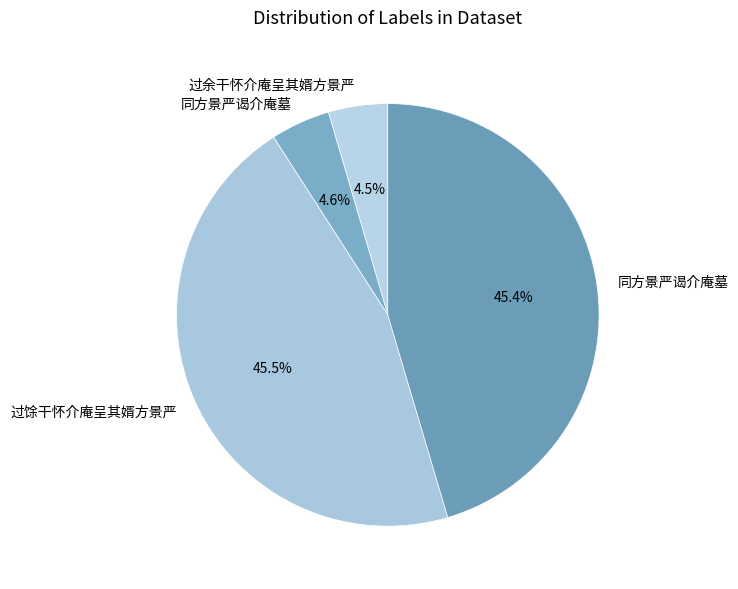

To the nearest percent, what is the difference between the largest and smallest slice percentages?

41%